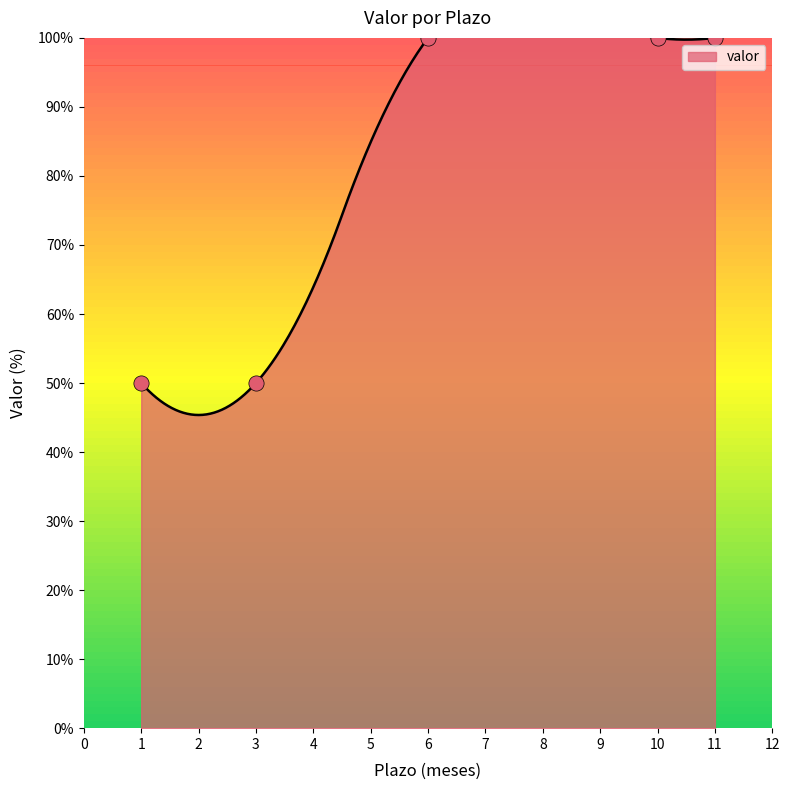

Between 11 and 1, which is larger?

11